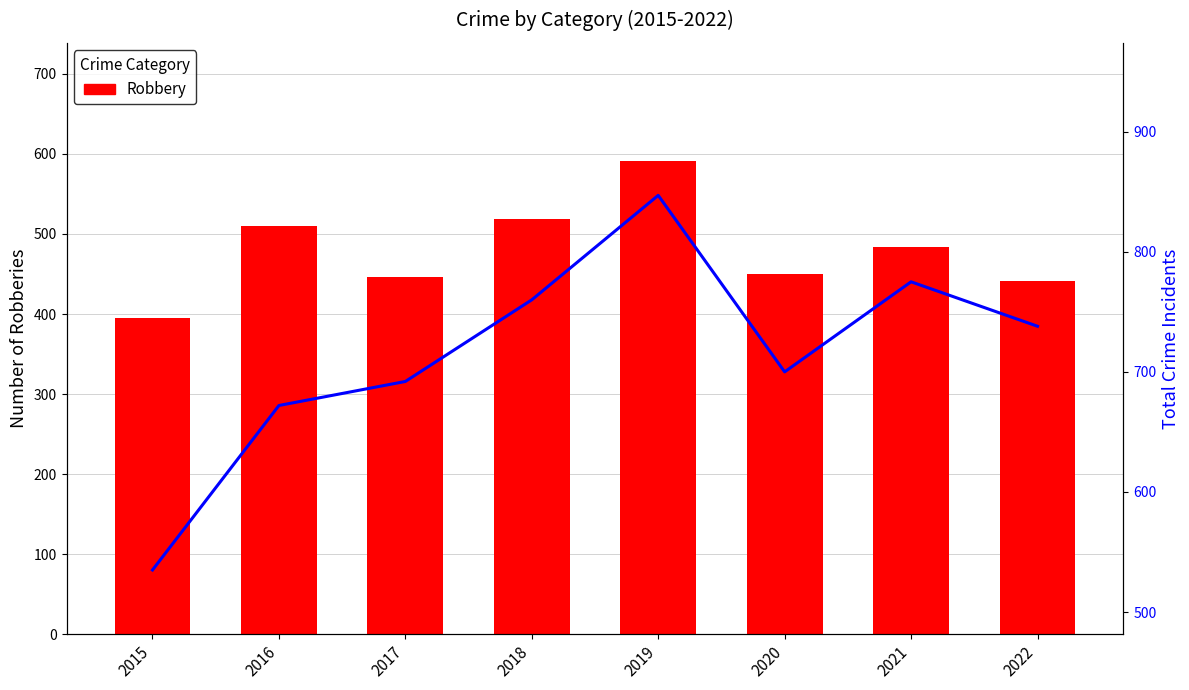

Reading left to right, extract all data points from this chart.

Robbery: 2015=395	2016=510	2017=446	2018=519	2019=591	2020=450	2021=484	2022=441
Total Crimes: 2015=535	2016=672	2017=692	2018=760	2019=847	2020=700	2021=775	2022=738